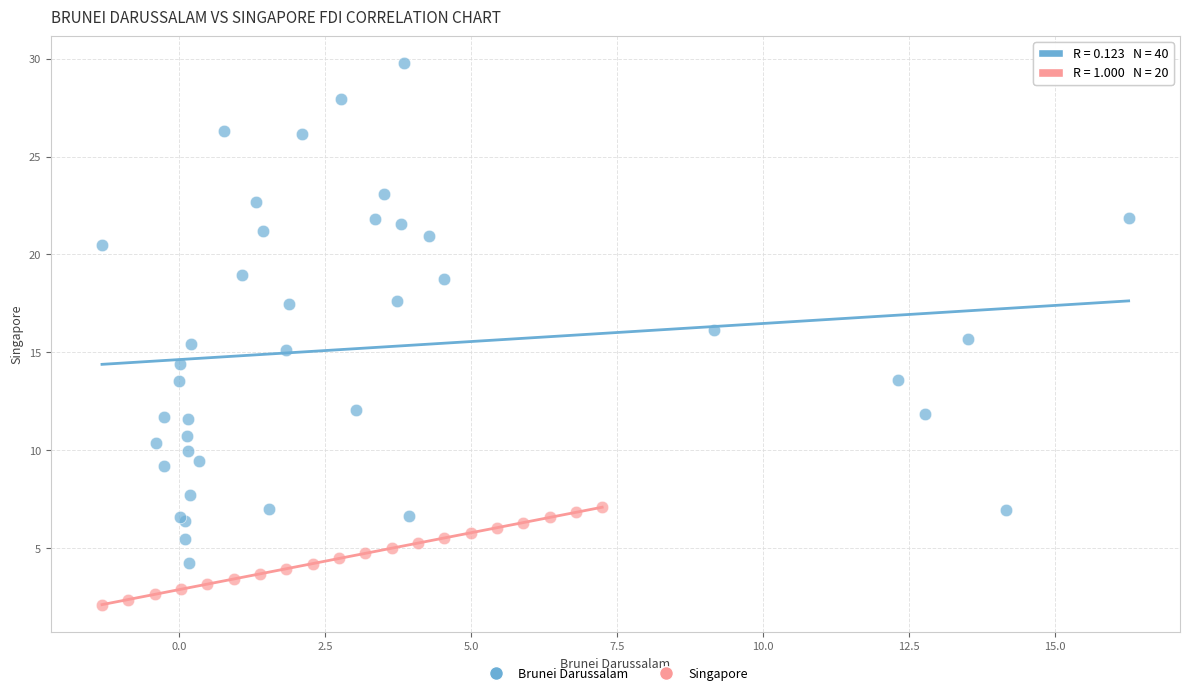

Which series has the largest Y range (max minus min)?

Brunei Darussalam